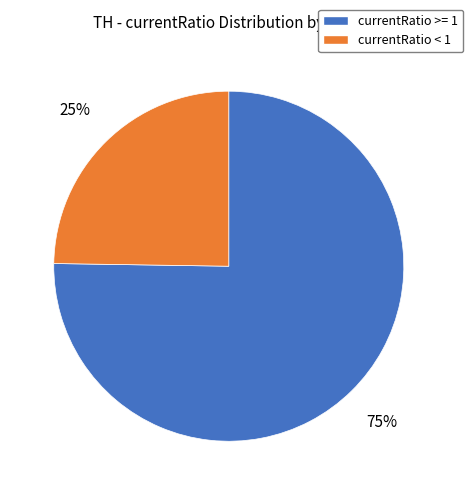

To the nearest percent, what is the average slice percentage?

50%